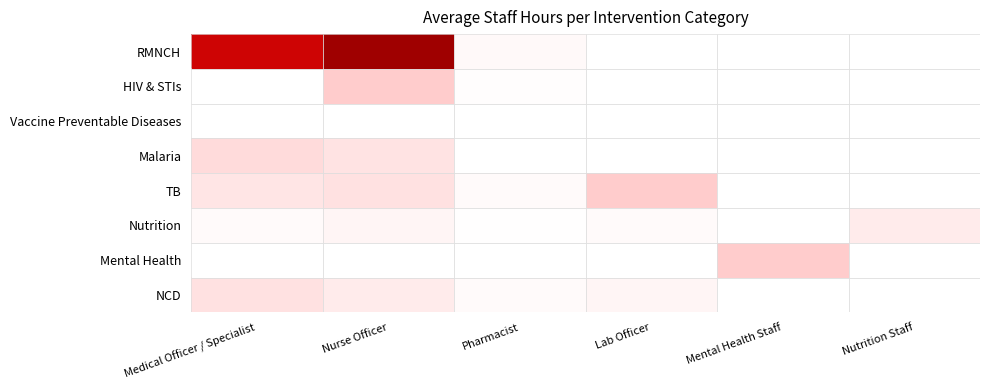

Rank the series by their maximum value, from highest to lowest.

RMNCH, HIV & STIs, TB, Mental Health, Malaria, NCD, Nutrition, Vaccine Preventable Diseases